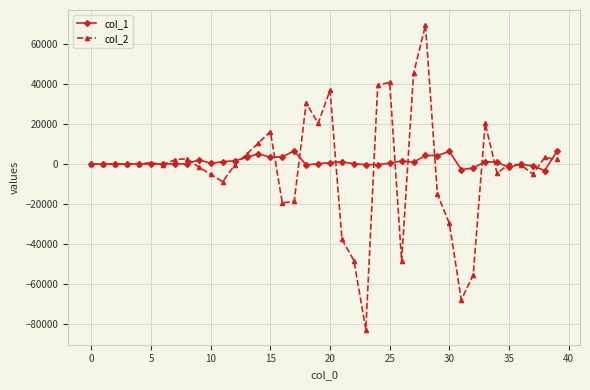

What is the smallest value displayed?

-82573.1